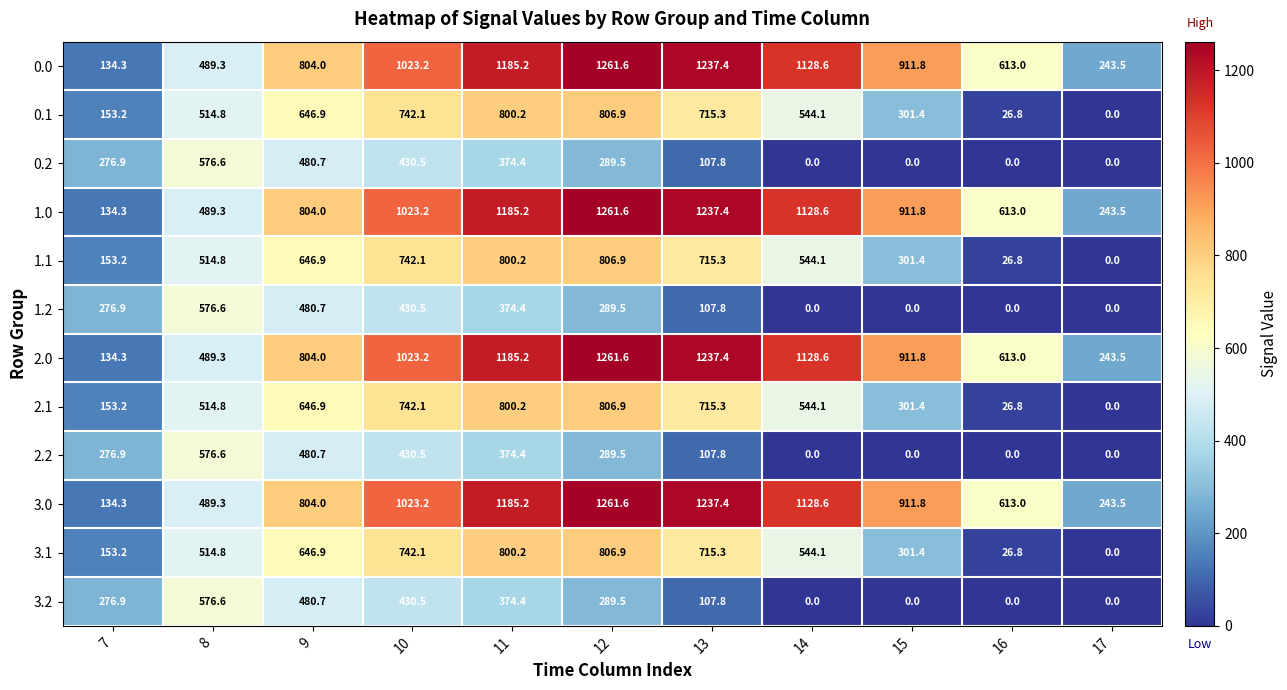

True or false: 1.1 has a value of 6.4 at 16.

False